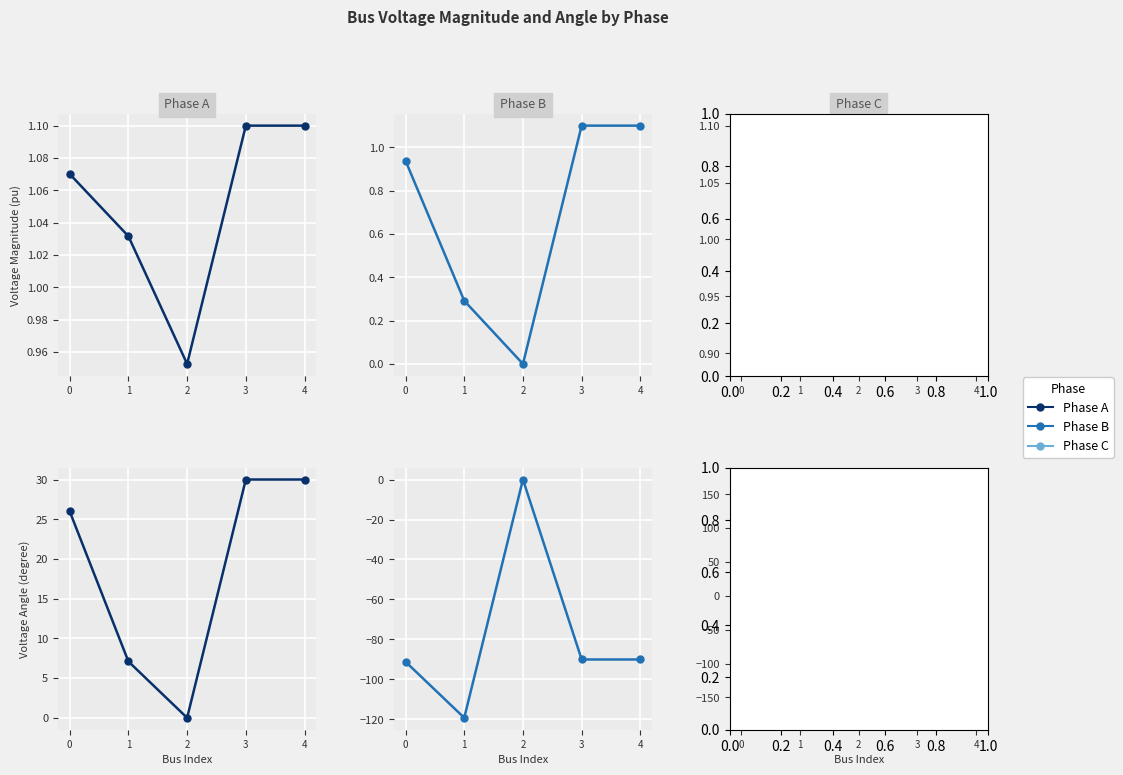

What is the value of the pf_vm_a_pu point at the 2nd from the left?

1.0